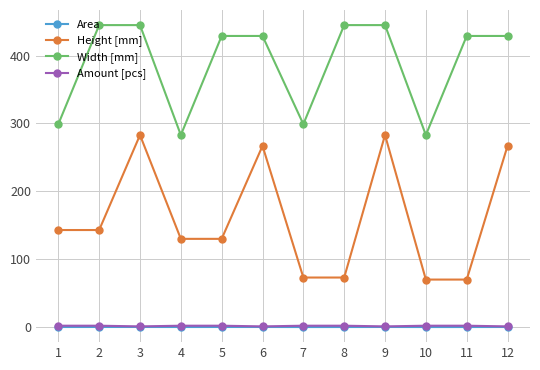

What is the difference between the maximum and second lowest values in the Amount [pcs] series?

1.0